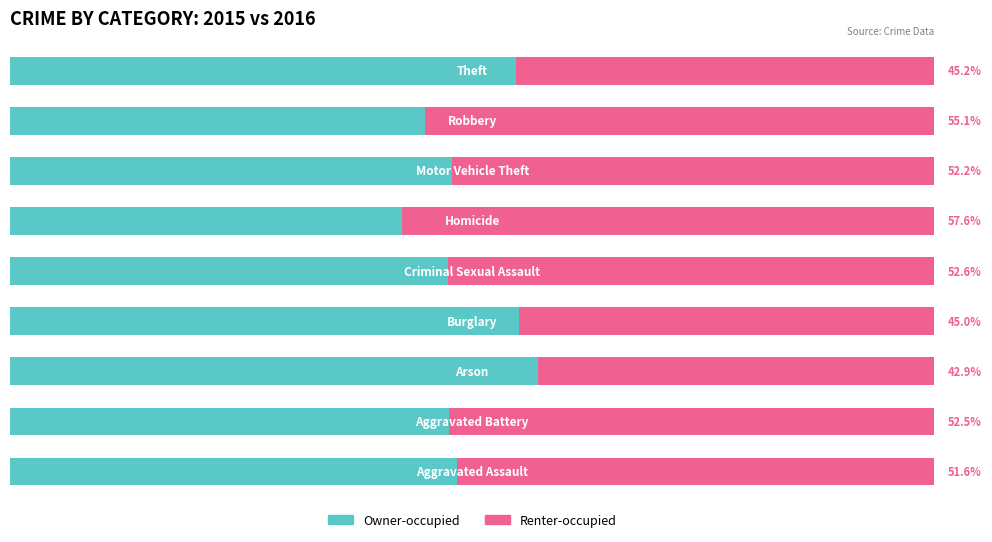

What are all the series names shown in the legend?

Owner-occupied, Renter-occupied